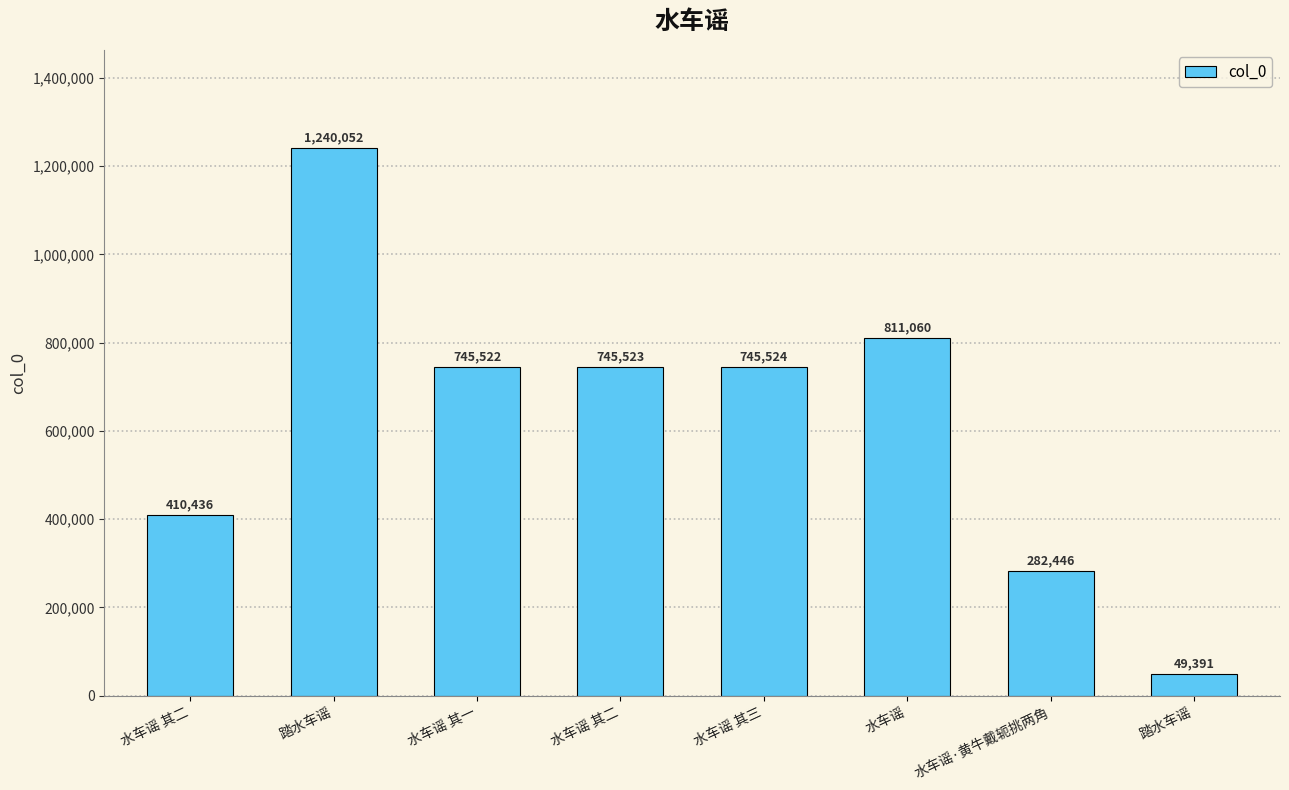

How many series are shown in this chart?

1